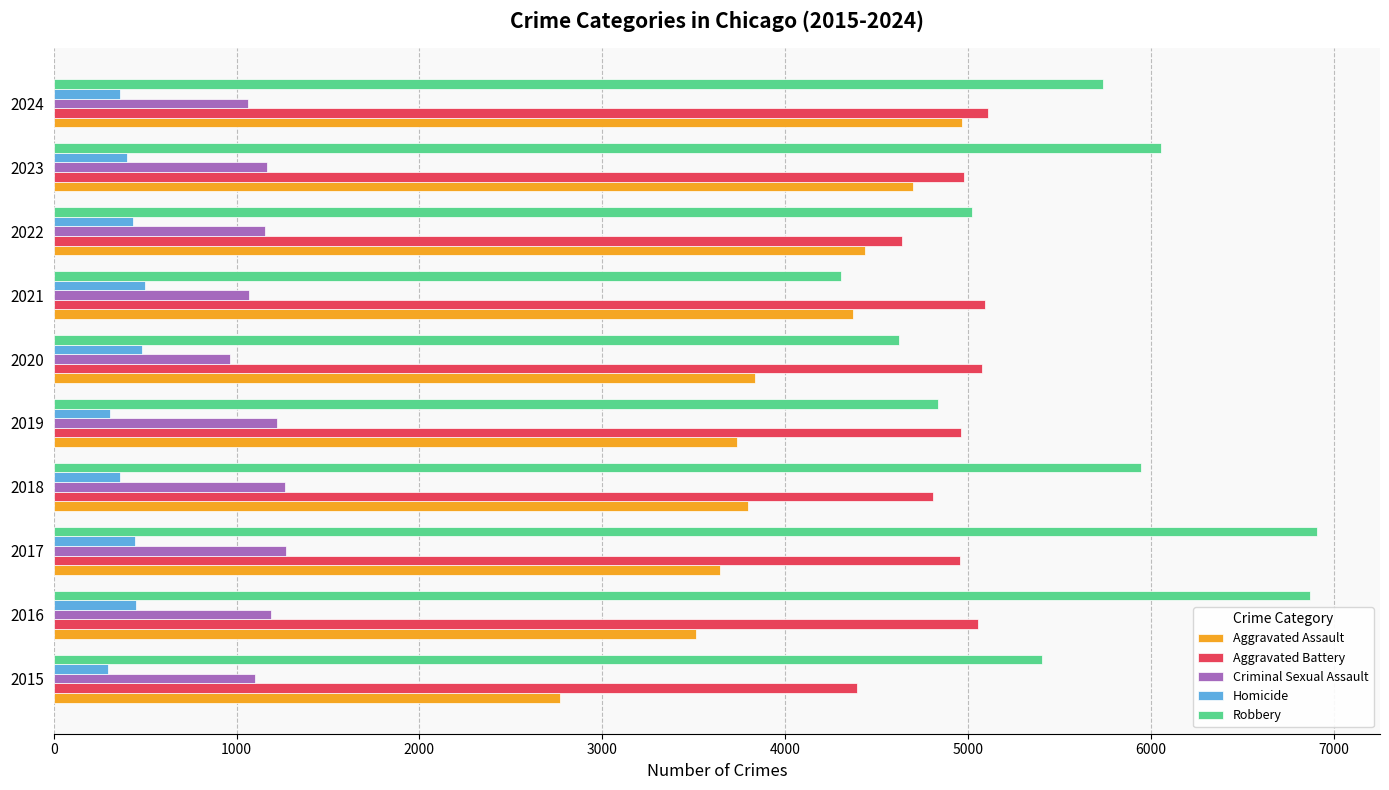

What is the highest value of the Robbery series?

6908